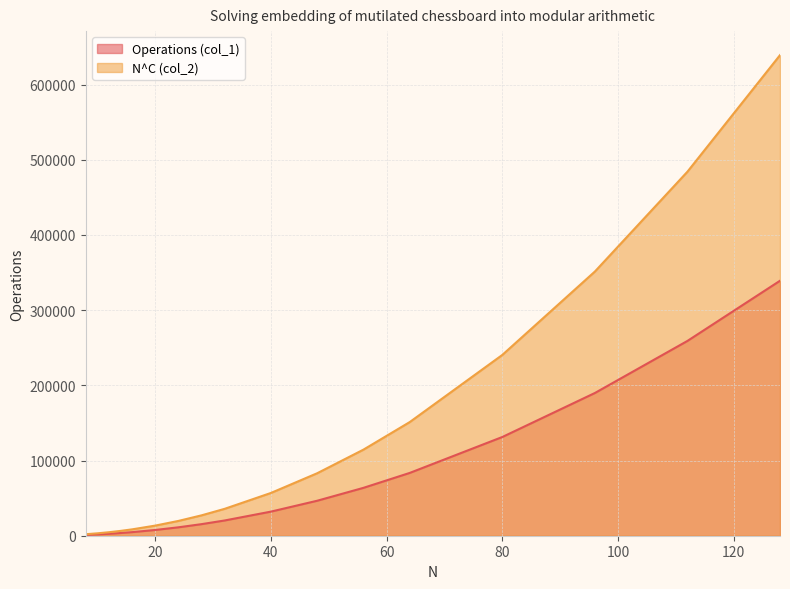

Reading left to right, transcribe all the data shown in this chart.

Operations (col_1): 8=1041.0	10=1719.0	12=2565.0	14=3579.0	16=4761.0	20=7629.0	24=11169.0	28=15381.0	32=20265.0	40=32049.0	48=46521.0	56=63681.0	64=83529.0	80=131289.0	96=189801.0	112=259065.0	128=339081.0
N^C (col_2): 8=2000.0	10=3181.3	12=4648.4	14=6405.4	16=8456.1	20=13450.7	24=19653.6	28=27082.7	32=35753.2	40=56870.6	48=83096.9	56=114507.5	64=151167.1	80=240452.9	96=351339.5	112=484146.0	128=639145.2